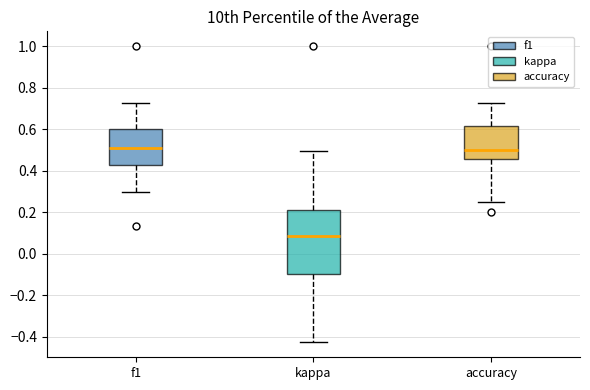

Reading left to right, transcribe this box plot: for each box, give where its median line is, the range the box spans, and where its two whiskers end, as read against the y-axis. The values are not printed on the chart, so give them approximately, as read against the axis.

f1: median 0.50, box 0.42 to 0.60, whiskers 0.30 to 0.72
kappa: median 0.08, box -0.10 to 0.20, whiskers -0.42 to 0.50
accuracy: median 0.50, box 0.46 to 0.62, whiskers 0.26 to 0.72